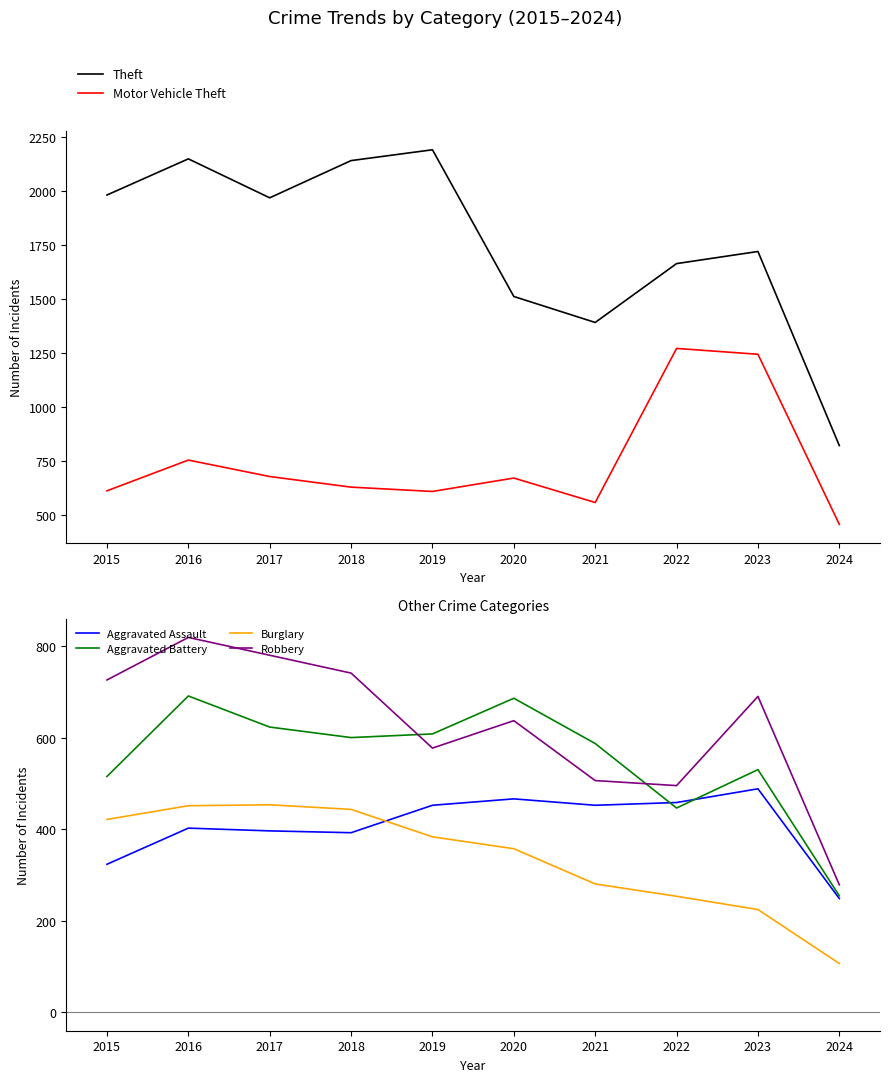

How many interior local peaks does the Burglary series have?

1